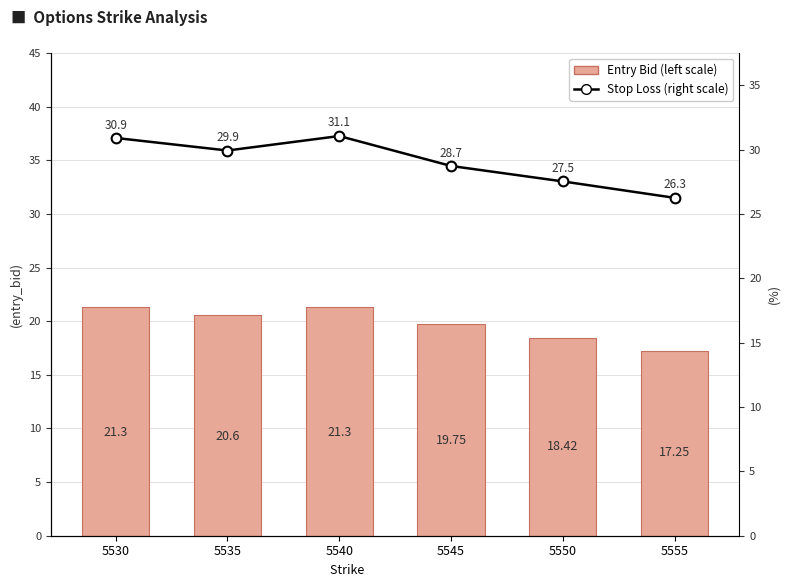

At how many categories does at least one series exceed 30?

2